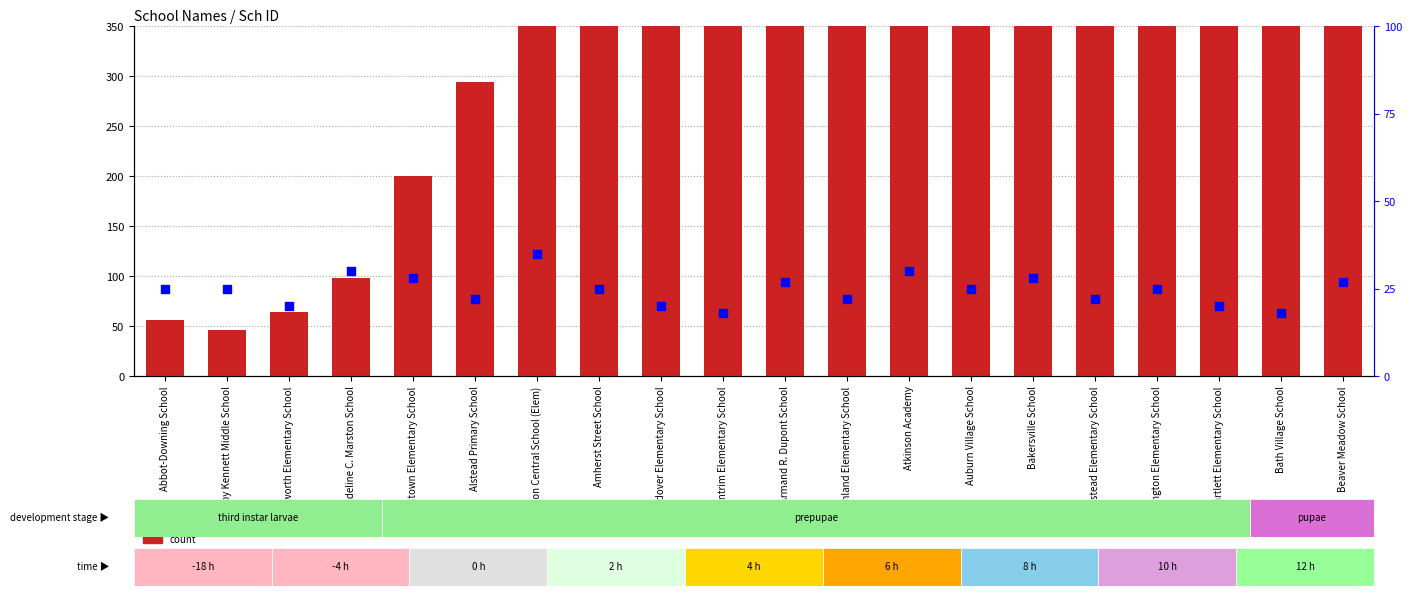

Which series reaches the maximum Y coordinate?

count